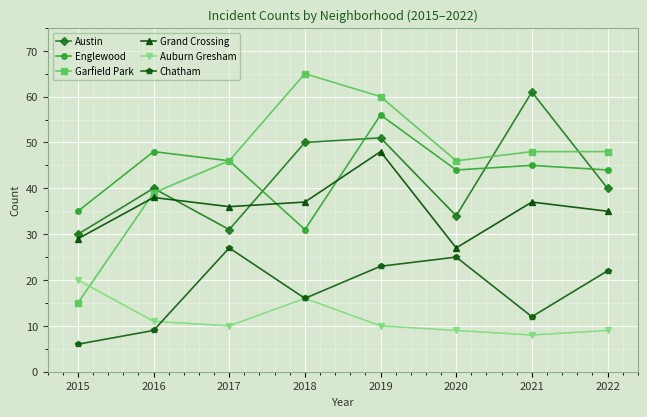

Reading left to right, extract all data points from this chart.

Austin: 2015=30	2016=40	2017=31	2018=50	2019=51	2020=34	2021=61	2022=40
Englewood: 2015=35	2016=48	2017=46	2018=31	2019=56	2020=44	2021=45	2022=44
Garfield Park: 2015=15	2016=39	2017=46	2018=65	2019=60	2020=46	2021=48	2022=48
Grand Crossing: 2015=29	2016=38	2017=36	2018=37	2019=48	2020=27	2021=37	2022=35
Auburn Gresham: 2015=20	2016=11	2017=10	2018=16	2019=10	2020=9	2021=8	2022=9
Chatham: 2015=6	2016=9	2017=27	2018=16	2019=23	2020=25	2021=12	2022=22